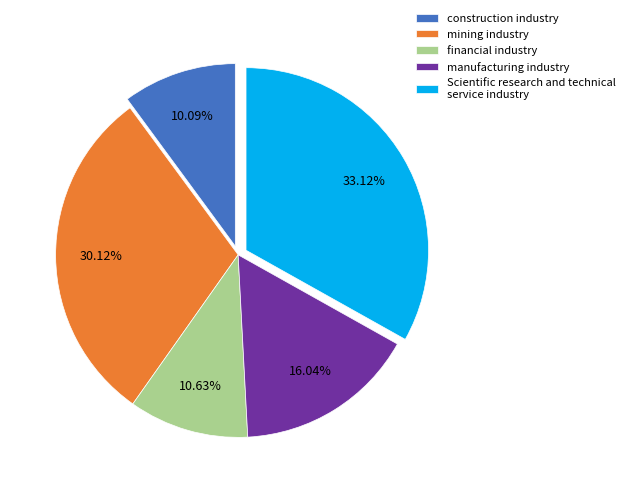

Is the sum of Scientific research and technical service industry and mining industry greater than half?

Yes